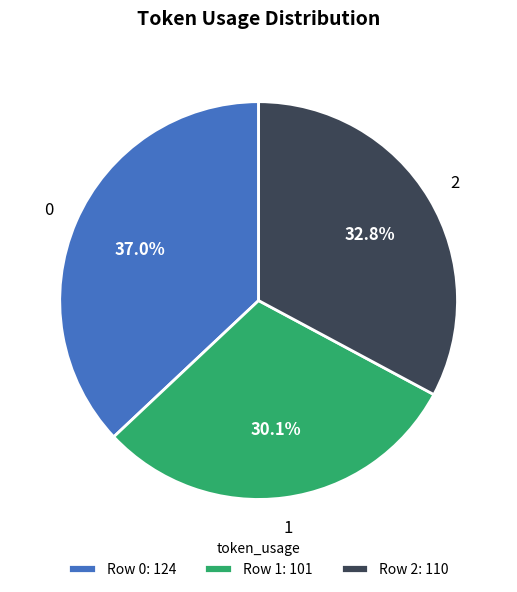

Which slice is the smallest?

Row 1: 101